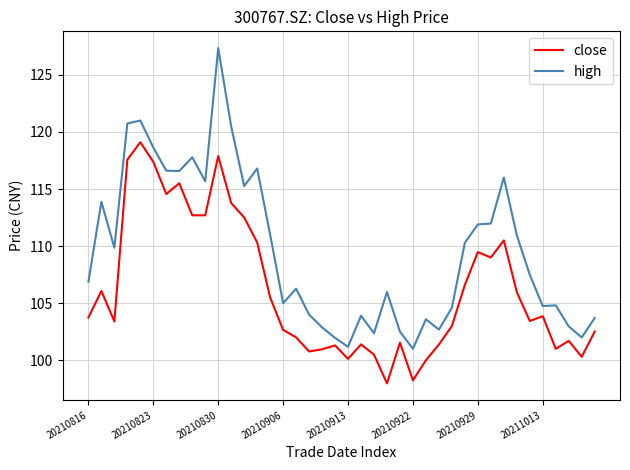

What is the lowest value of the close series?

98.0